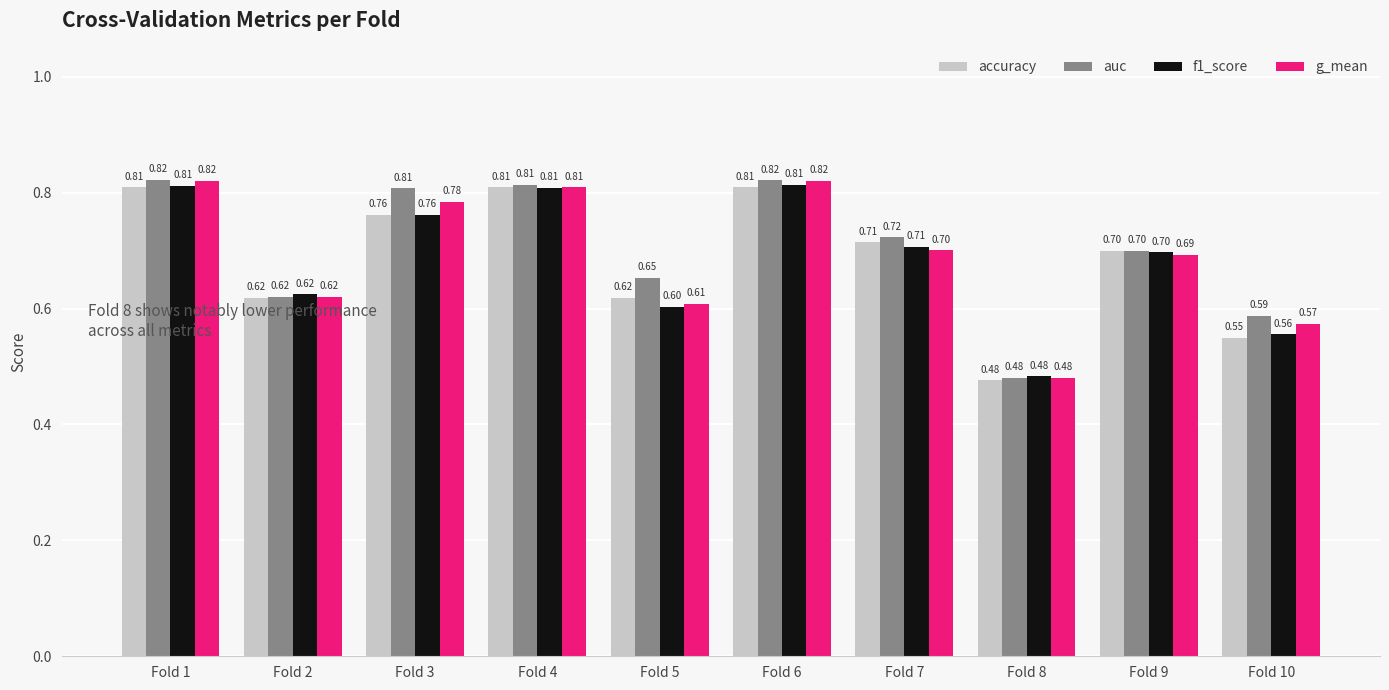

At how many categories does at least one series exceed 0?

10